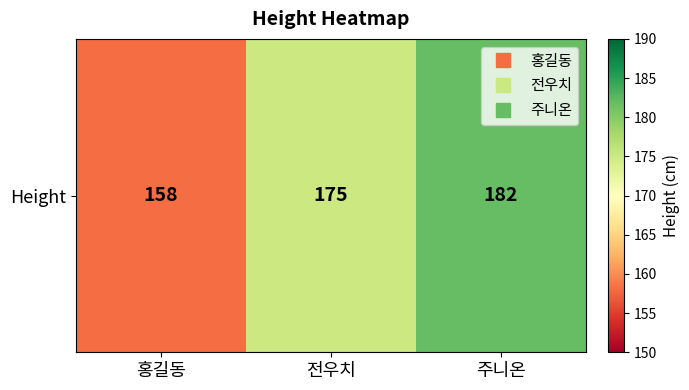

At which category does the chart reach its peak across all series?

주니온